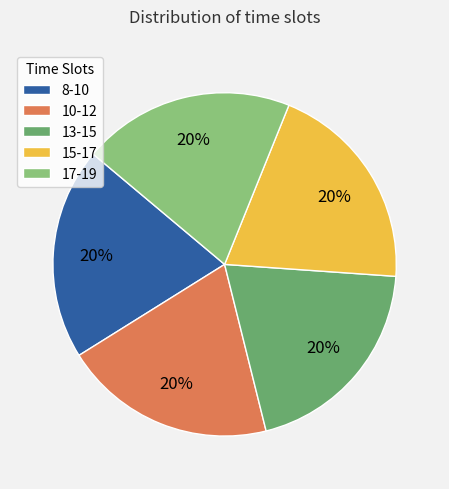

Is it true that 17-19 is 5% of the pie?

False